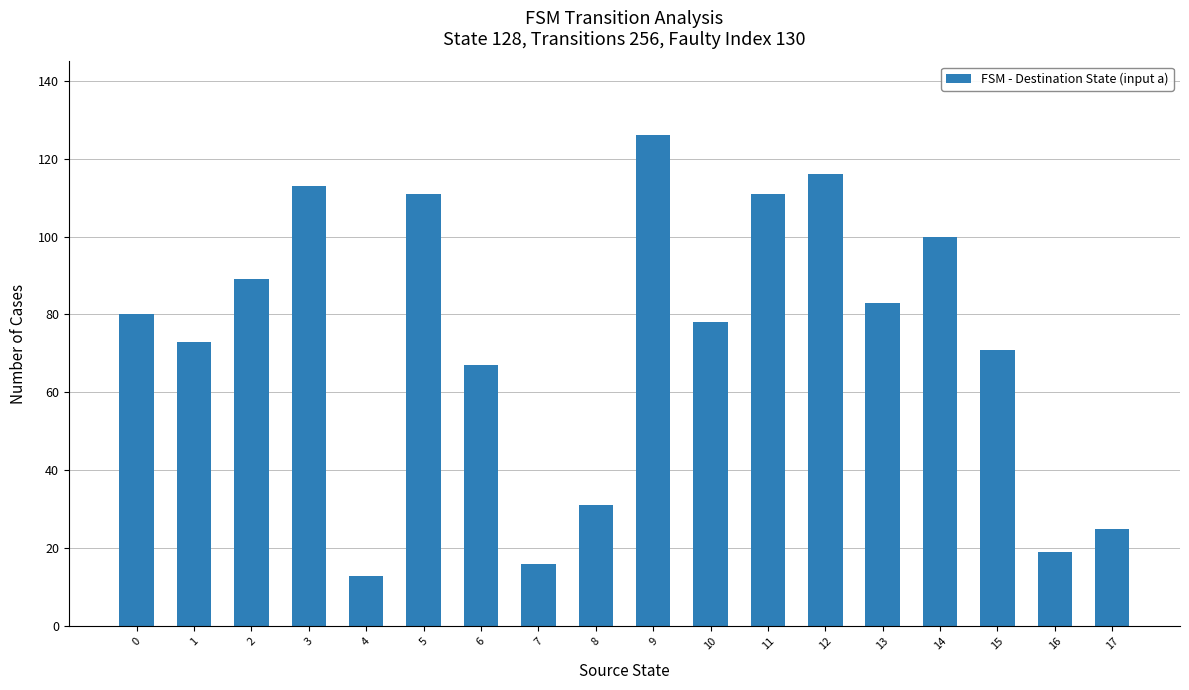

How many data points does each series have?

18